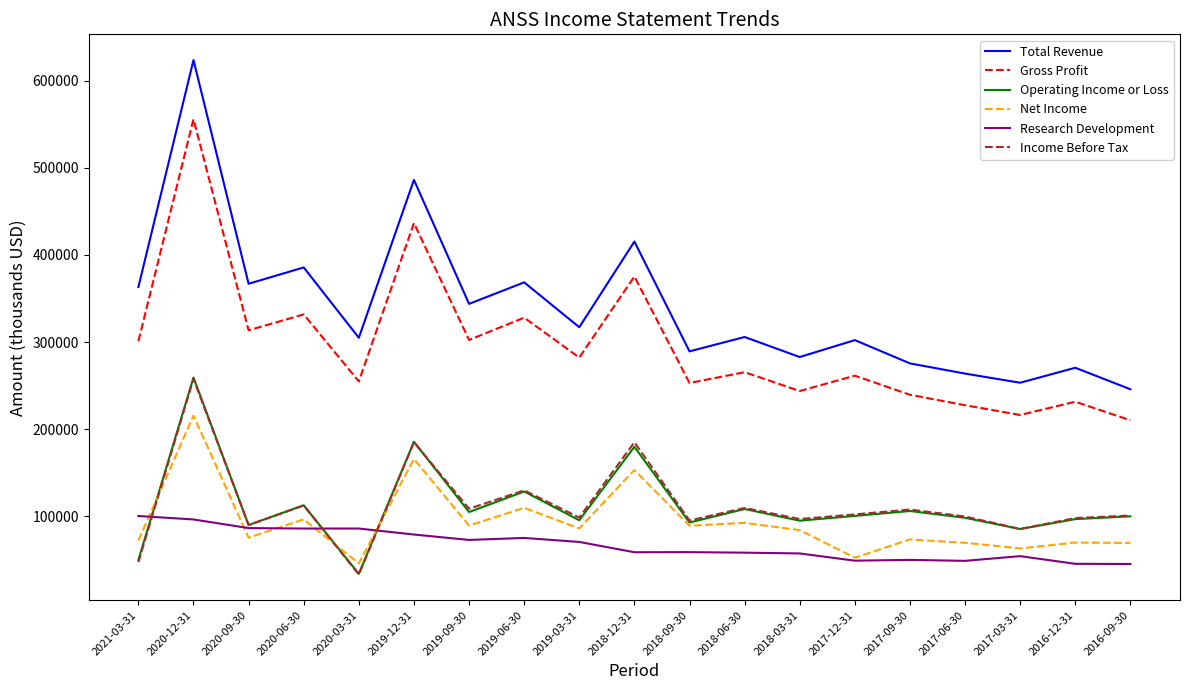

What is the sum of all Operating Income or Loss values?

2125500